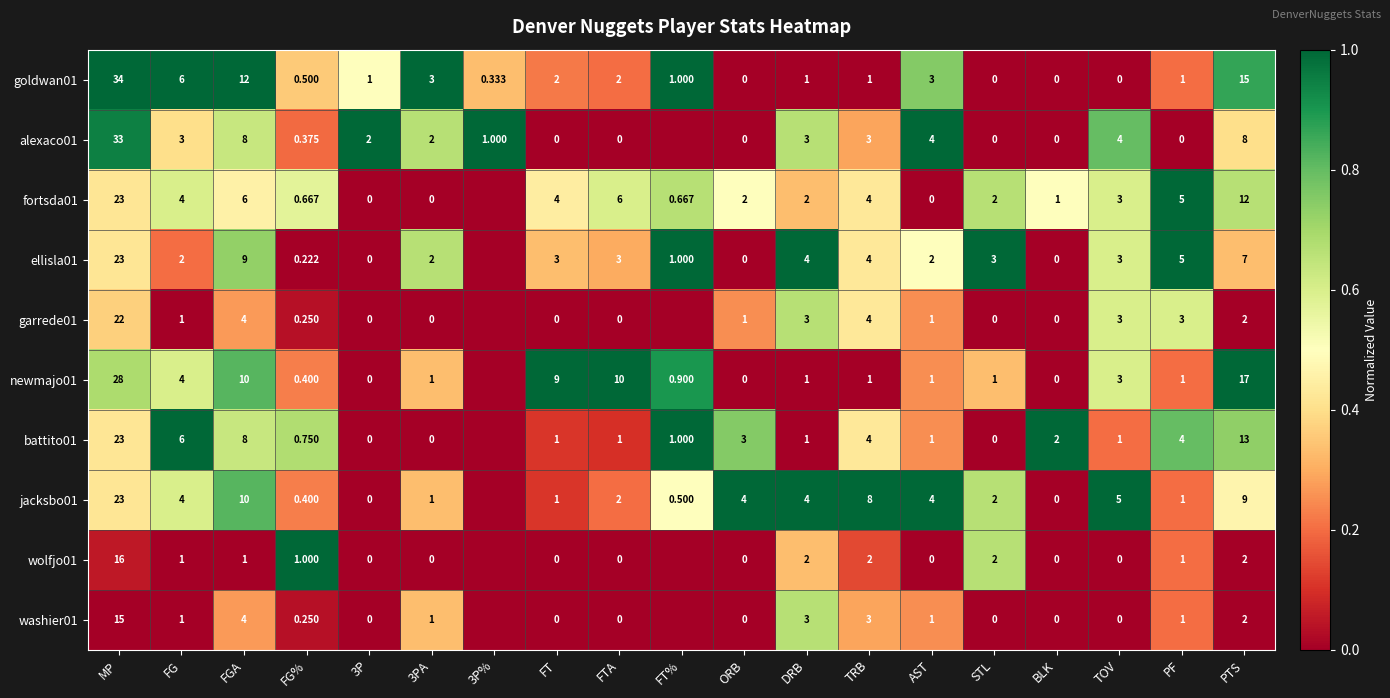

What is the difference between the highest and lowest values at AST?

4.0